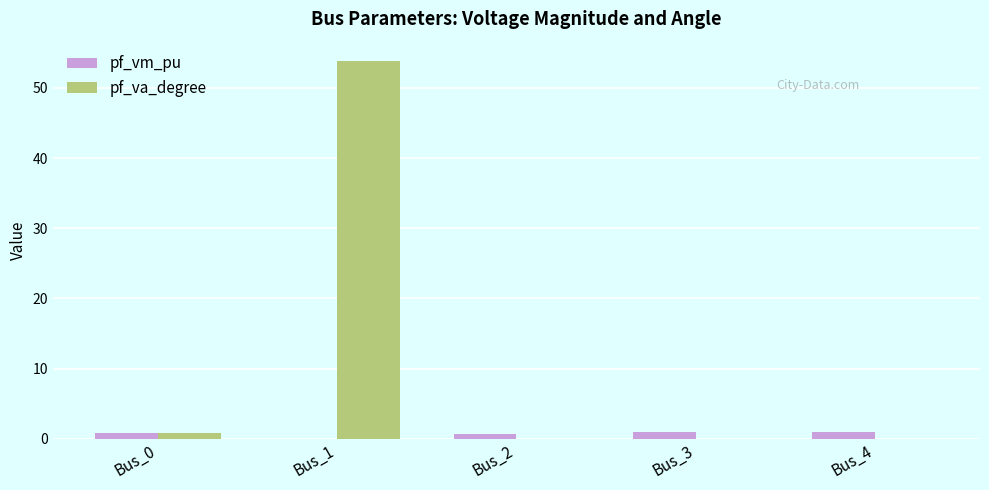

What is the sum of all pf_vm_pu values?

3.5